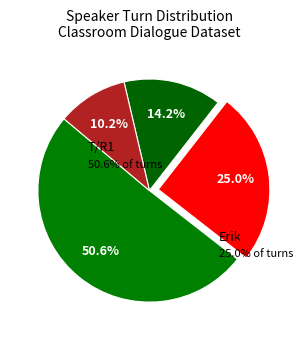

What percentage is NOT represented by Students?

89.8%